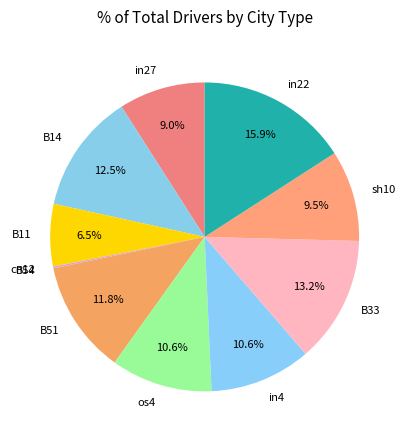

Is there any slice that represents more than half of the pie?

No